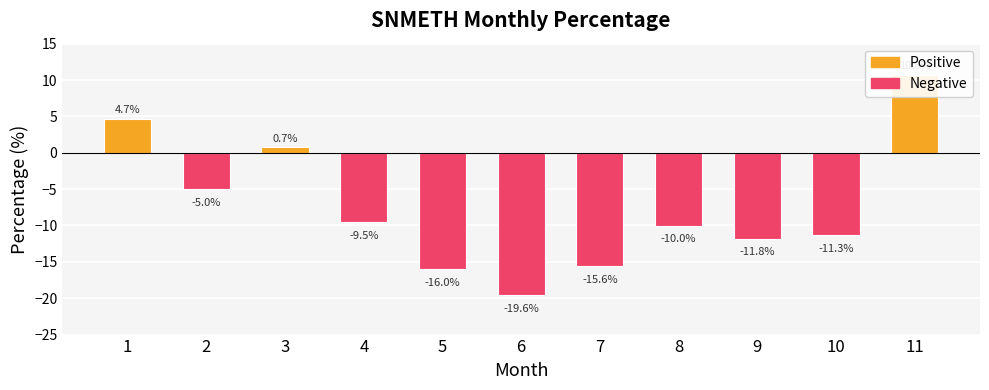

Is it true that the value at 1 is 4.7?

True